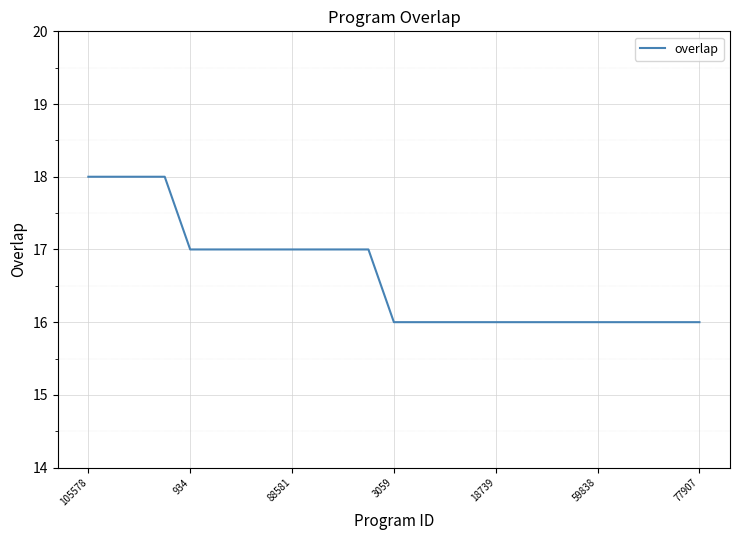

What is the smallest value displayed?

16